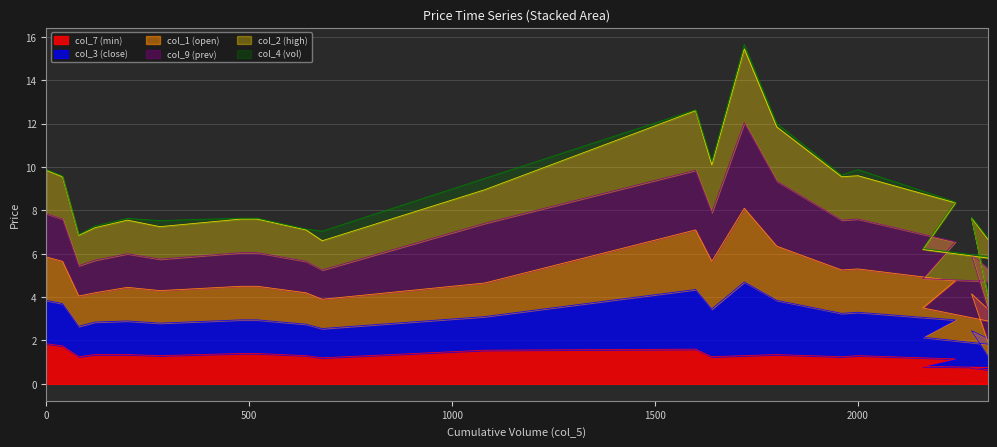

What position from the right is 2000?

6